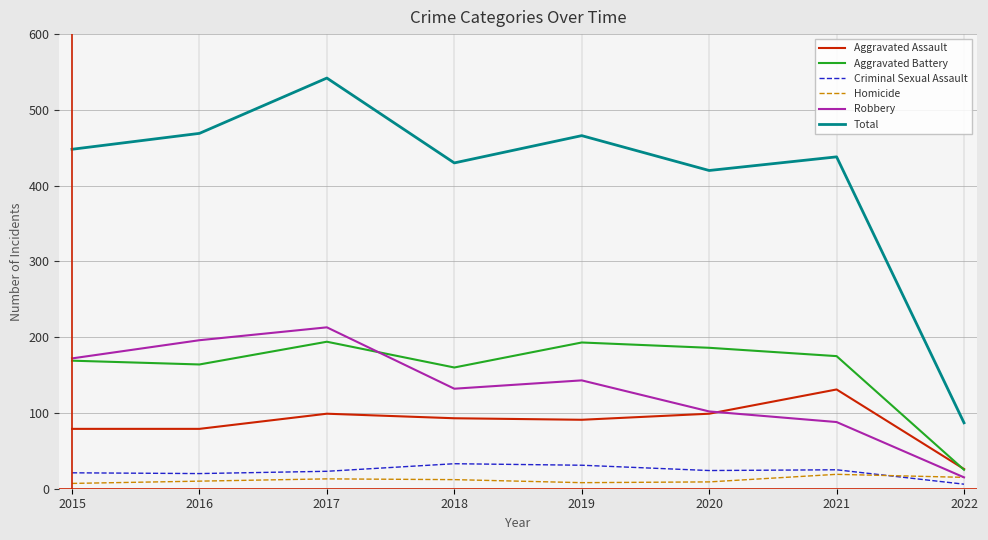

What is the difference between the second highest and second lowest values in the Homicide series?

7